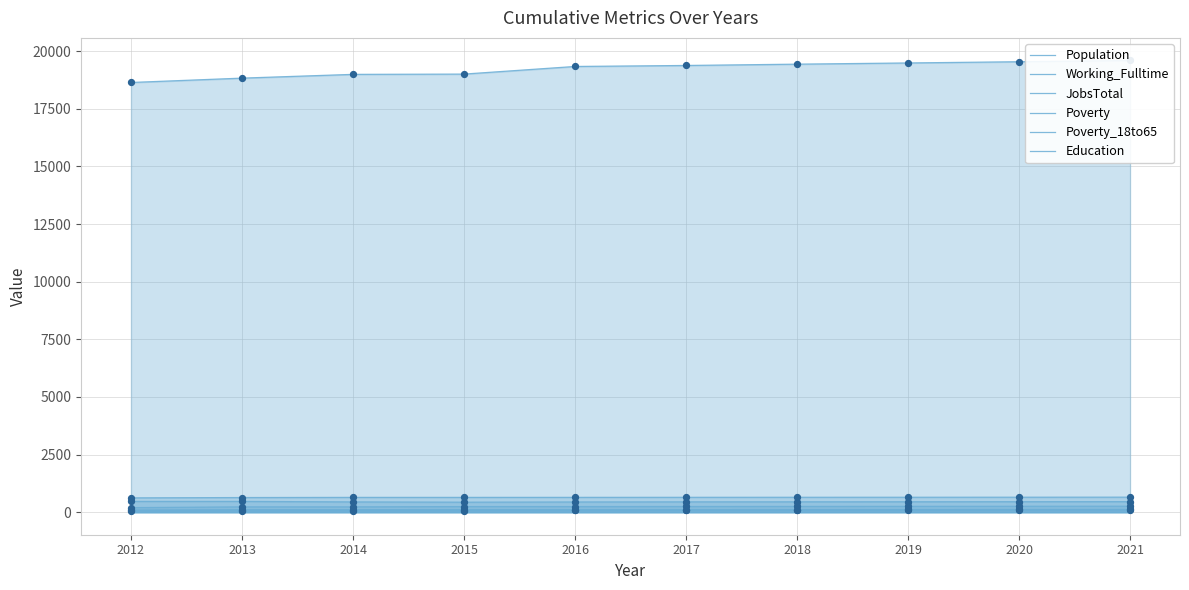

Is the value of Population at 2021 greater than the value of Working_Fulltime at 2021?

Yes